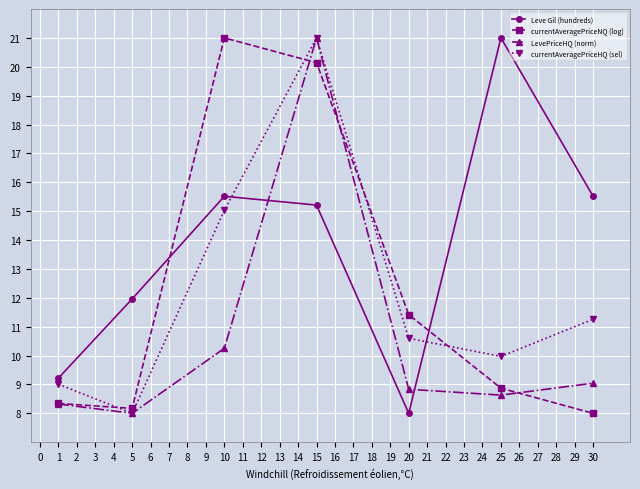

The value of currentAveragePriceHQ (sel) at 10 is 15.0. True or false?

True